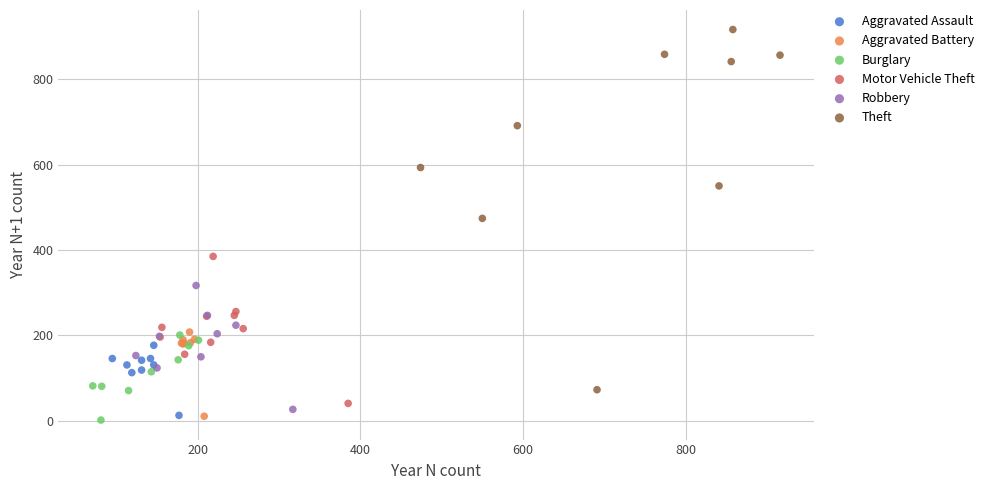

Which series has the widest spread of Y values?

Theft